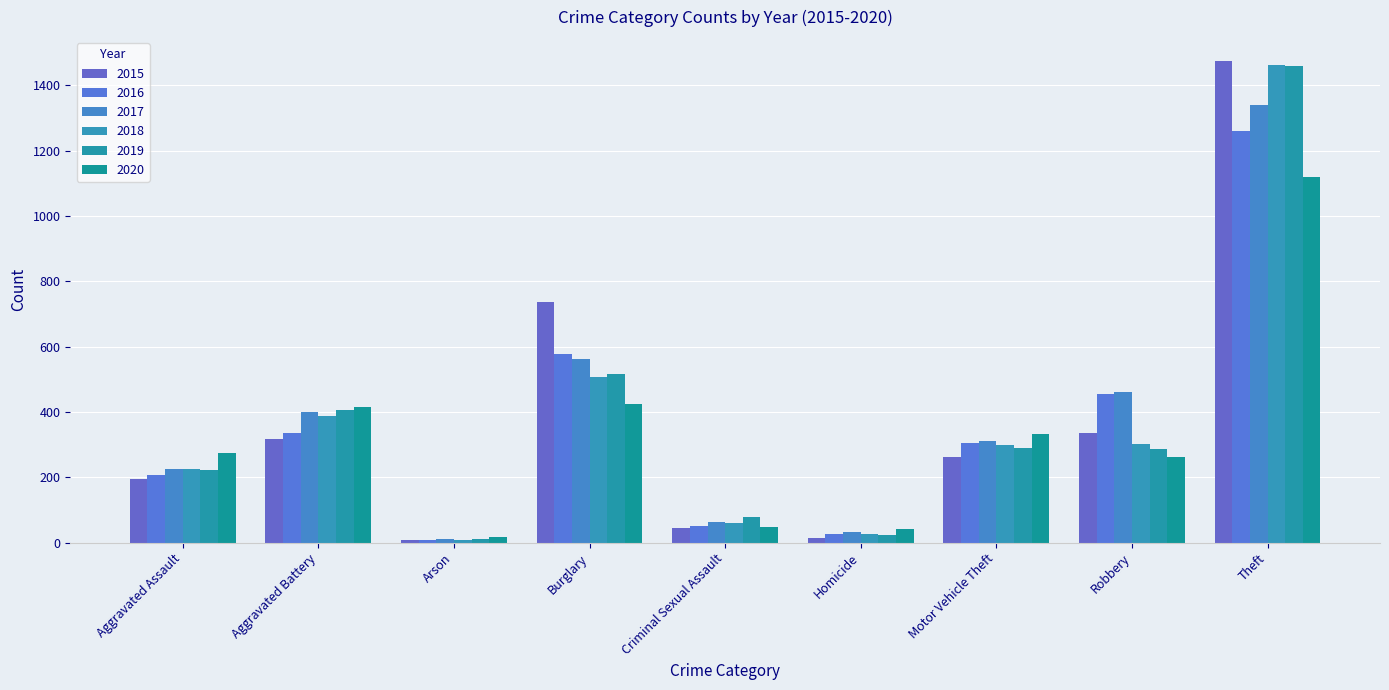

Read the 2017 value at Burglary, to the nearest 10.

560